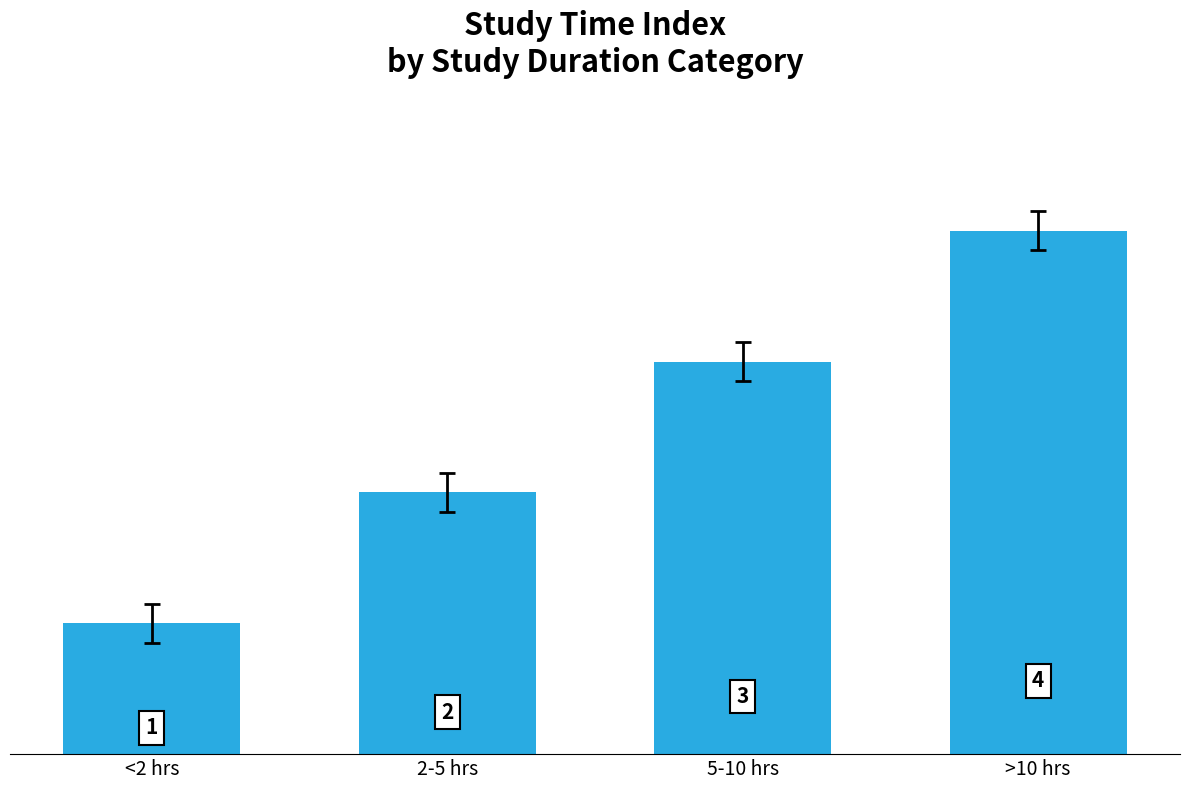

What is the sum of all values?

10